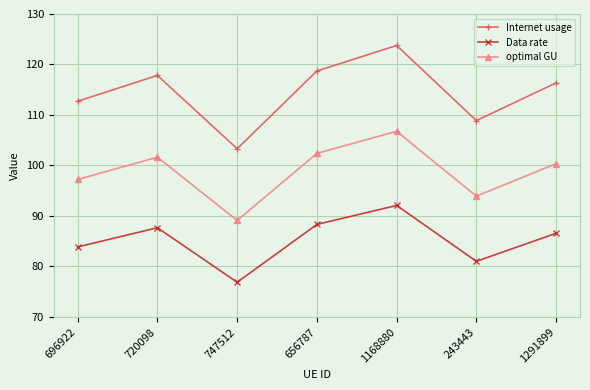

Which category has the lowest value in the optimal GU series?

747512